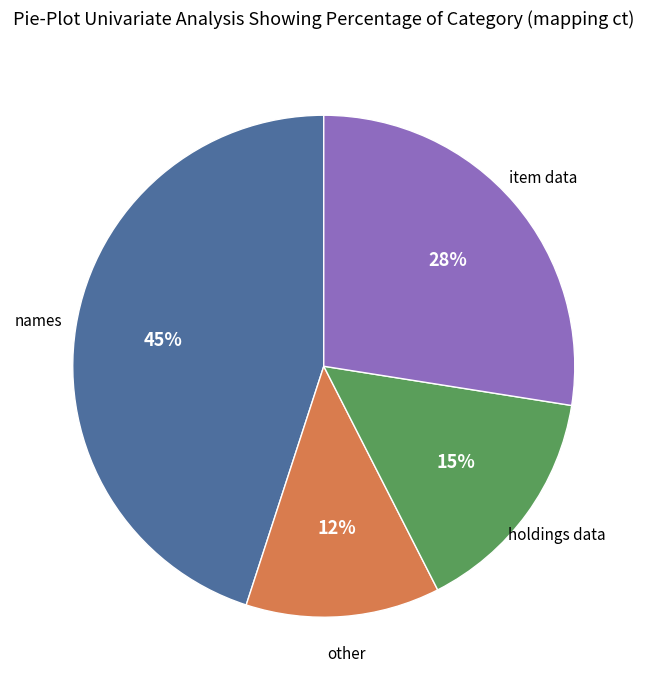

Is there a majority slice in this chart?

No